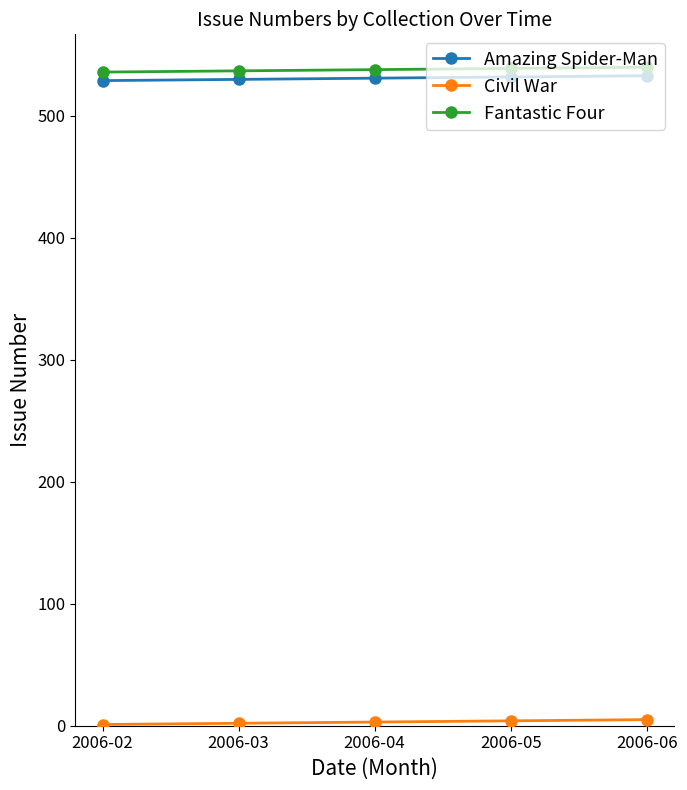

What is the lowest value of the Amazing Spider-Man series?

529